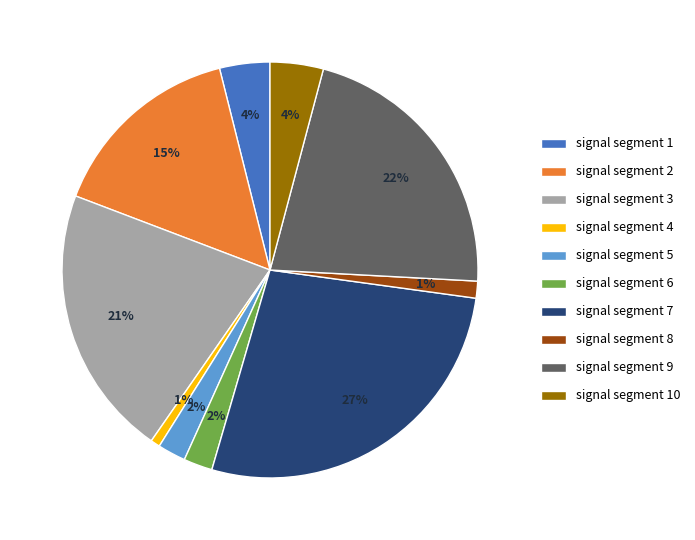

Do signal segment 10 and signal segment 1 together represent more than half of the pie?

No